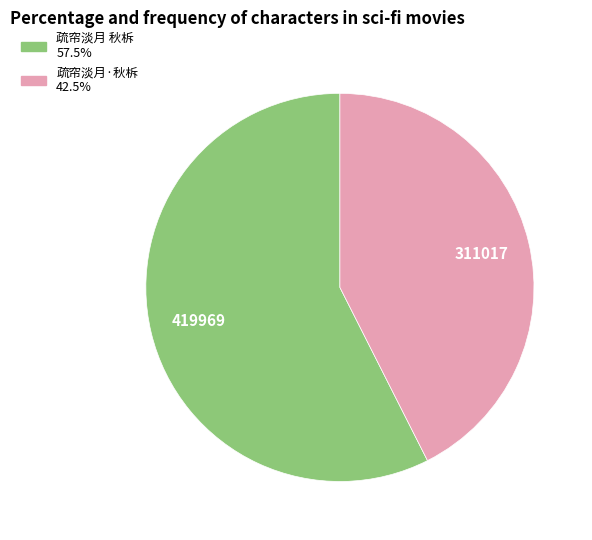

Does 疏帘淡月·秋柝 represent more than half of the total?

No